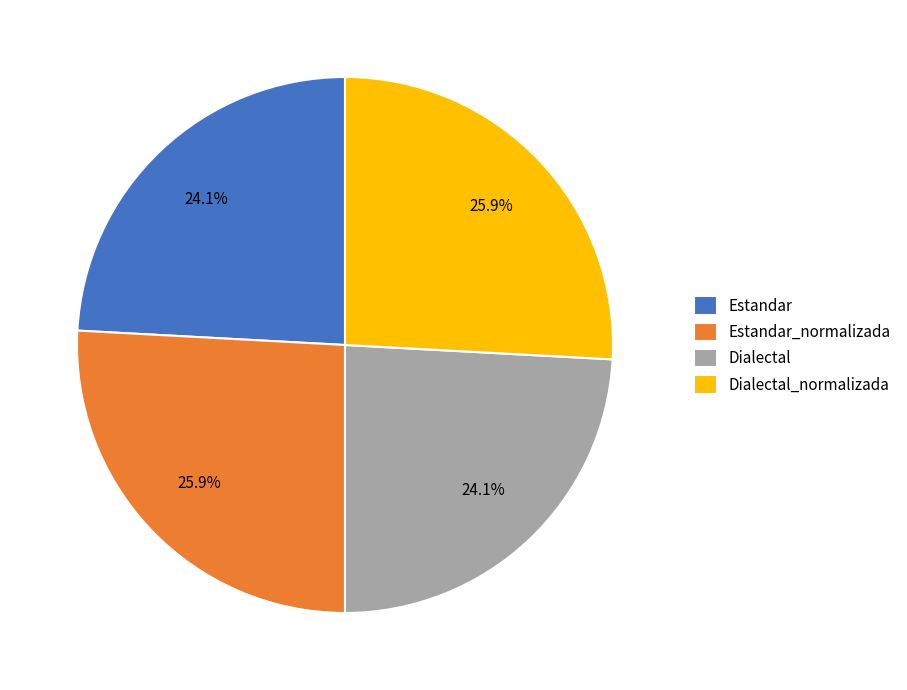

What percentage is the Estandar_normalizada slice, to the nearest percent?

26%